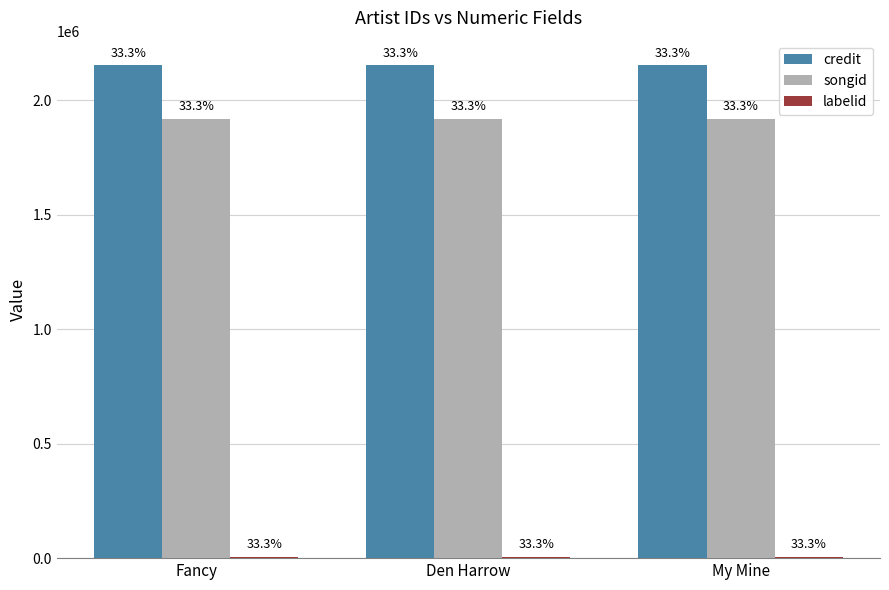

How many groups of bars are there?

3